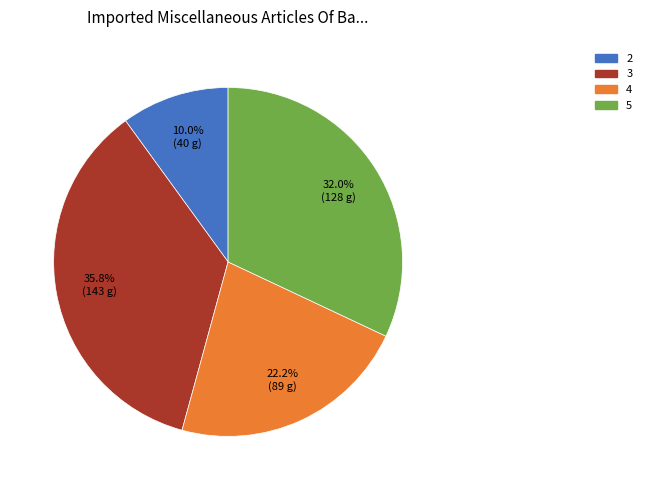

To the nearest percent, what is the average slice percentage?

25%